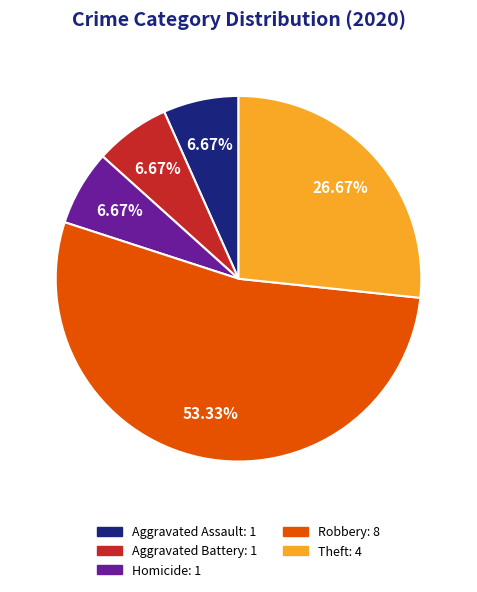

What is the majority slice?

Robbery: 8